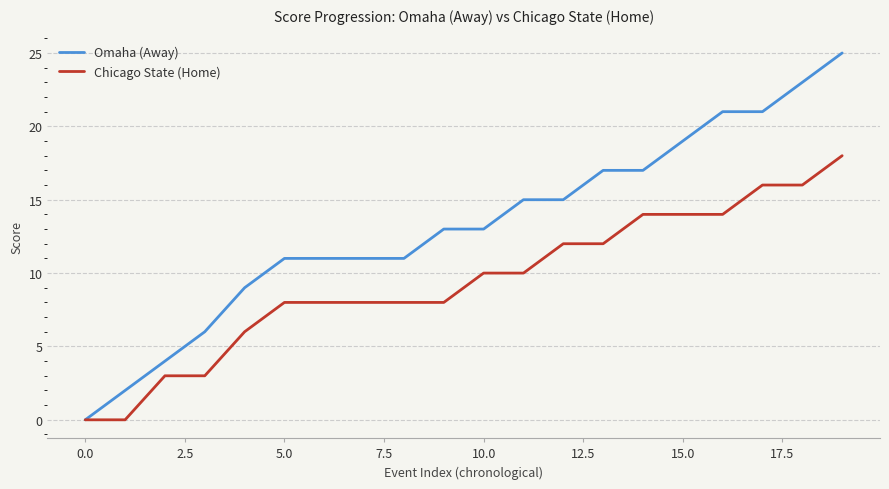

What is the difference between the maximum and minimum values in the Chicago State (Home) series?

18